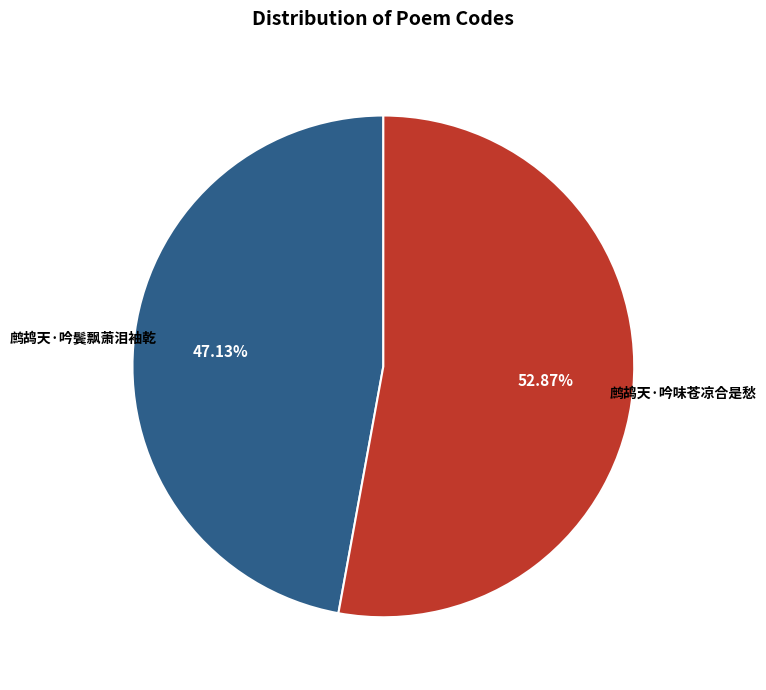

Does any single category account for the majority?

Yes